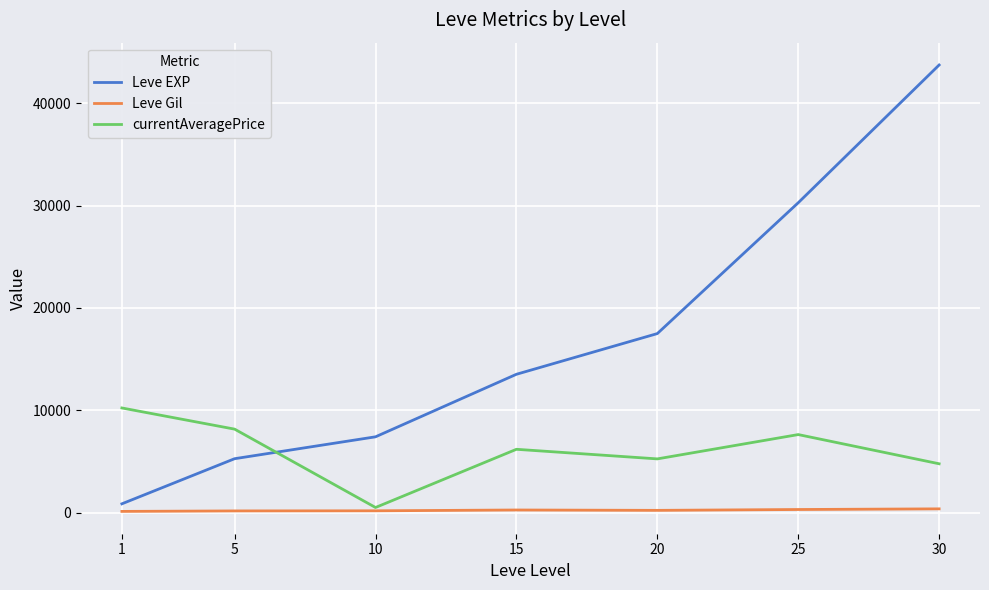

Where do Leve EXP and currentAveragePrice first cross each other?

5 and 10